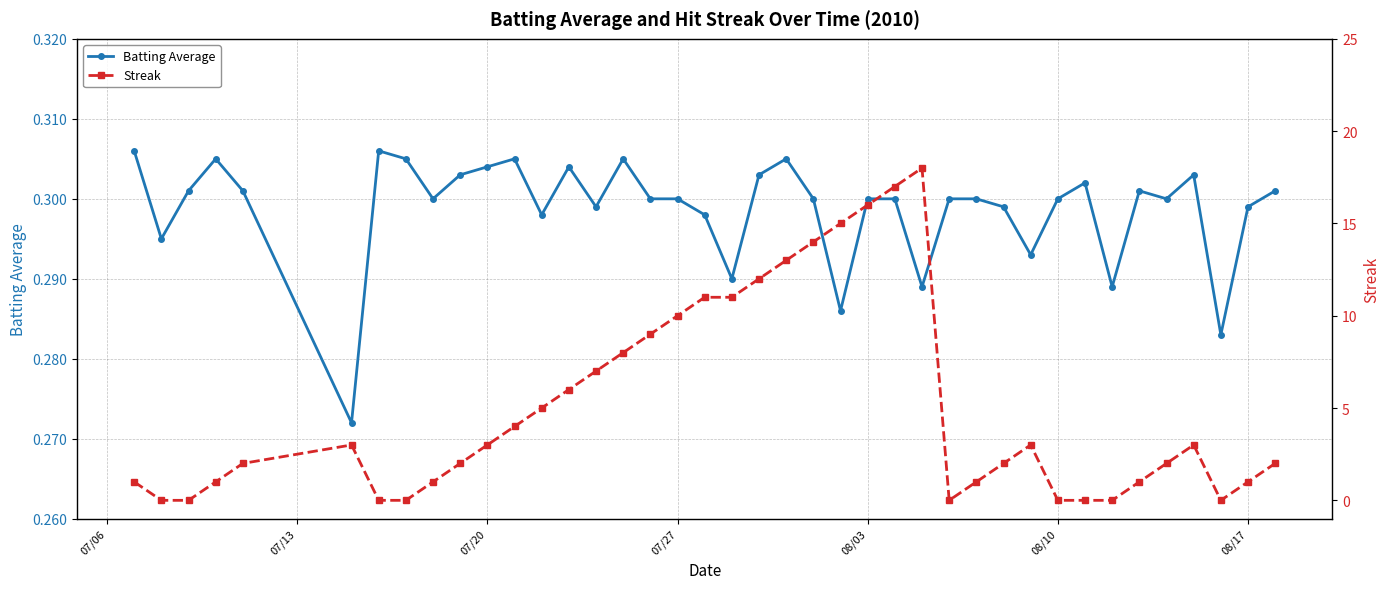

True or false: Batting Average has more than 2 interior local peaks.

True